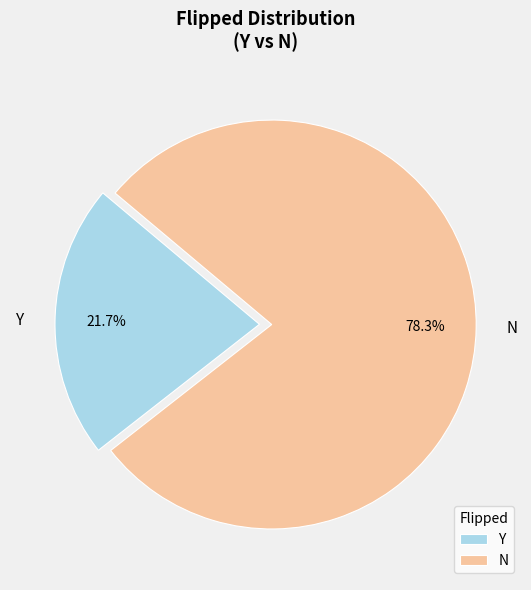

How much of the chart is everything except N?

21.7%